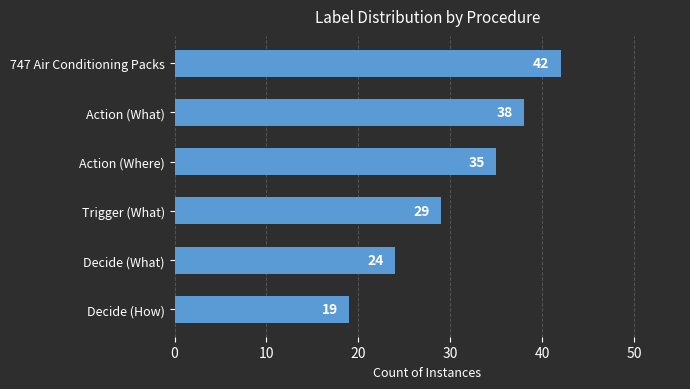

What position from the top is Decide (How)?

6